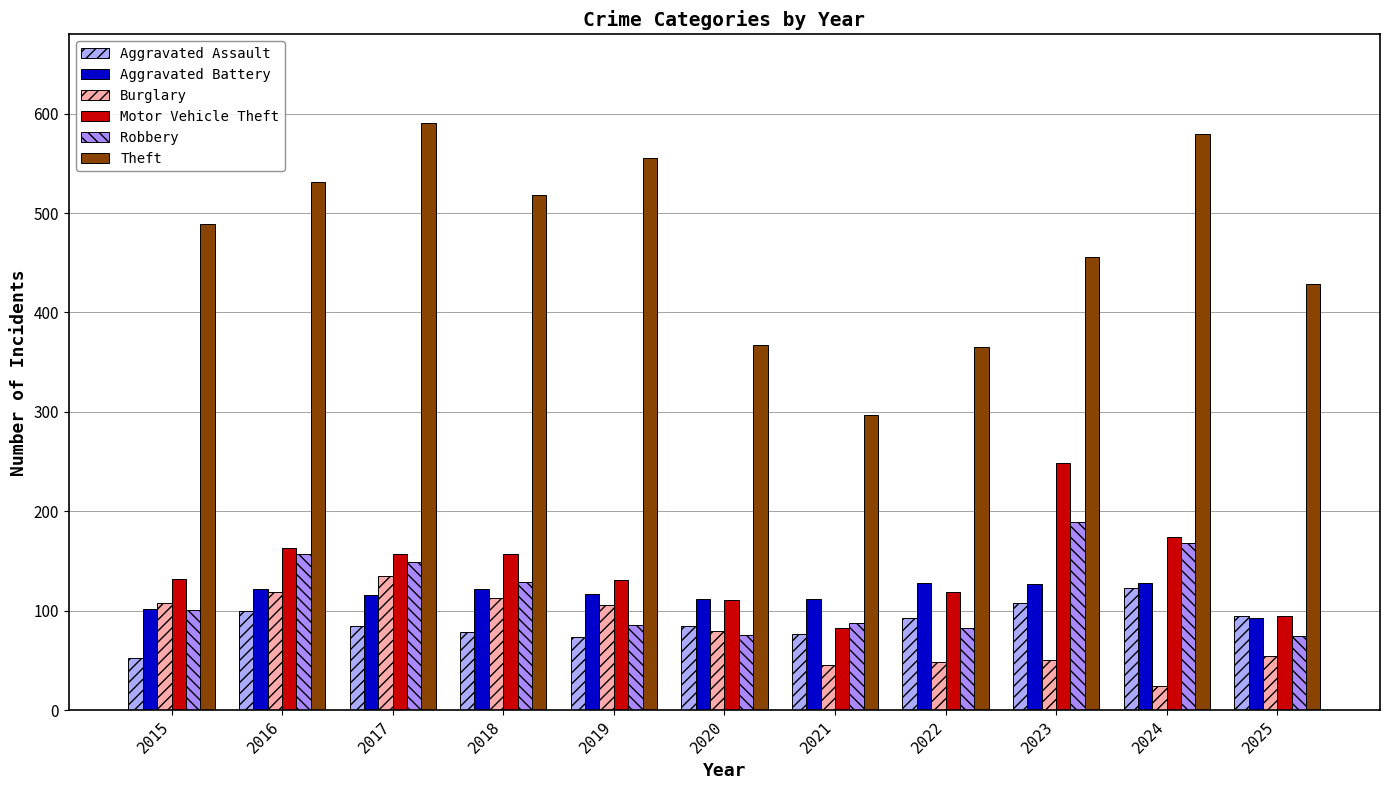

How many distinct data groups are displayed?

6